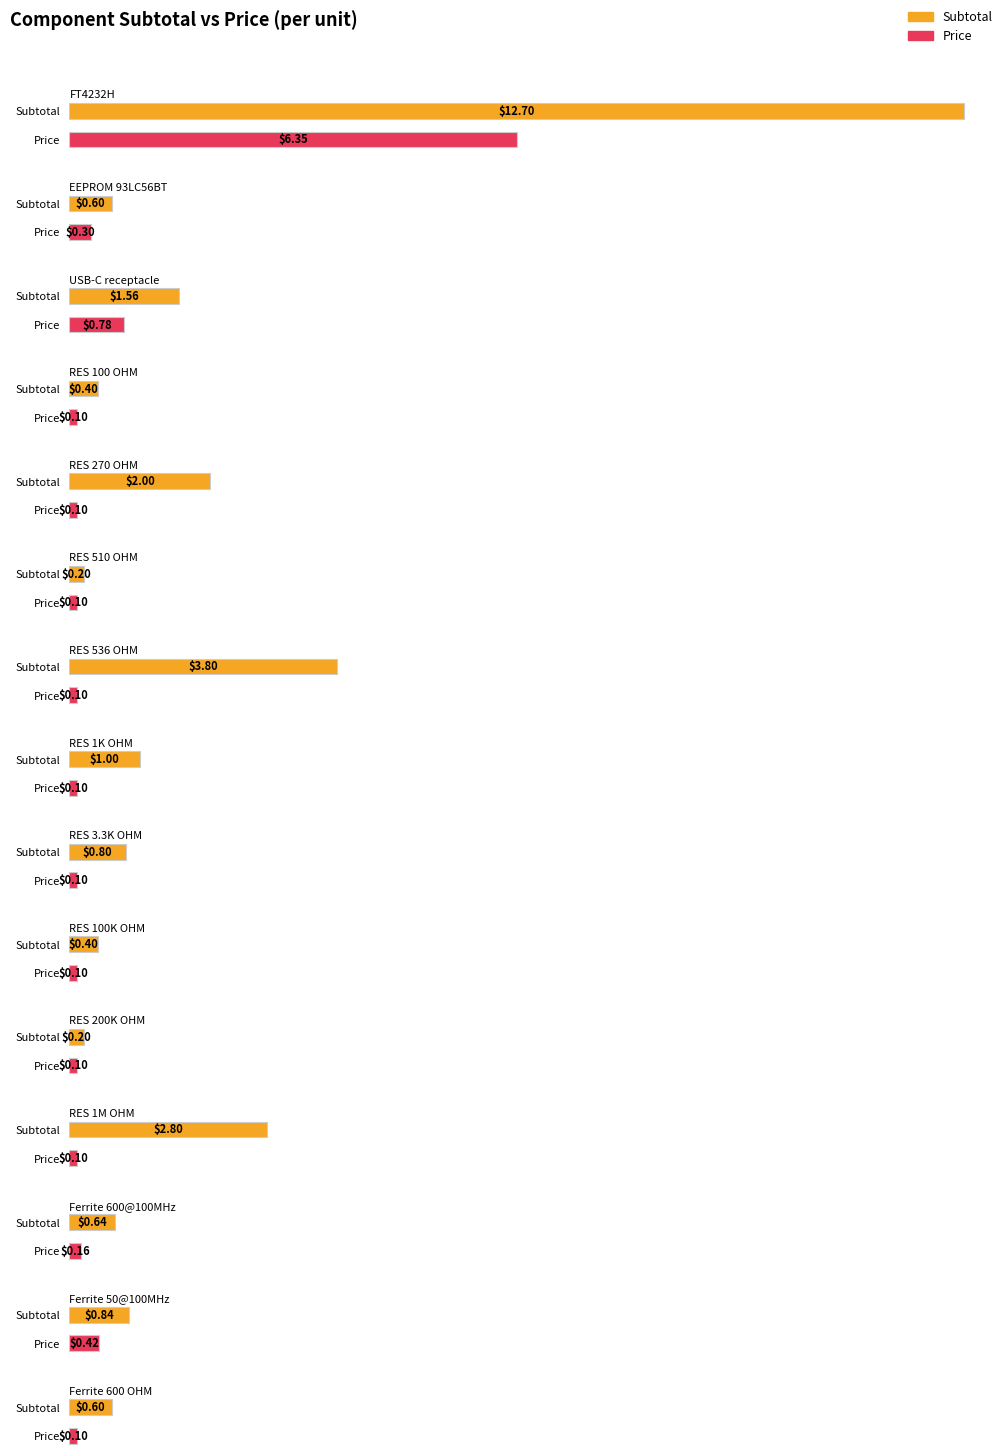

How many bars are there in each group?

2